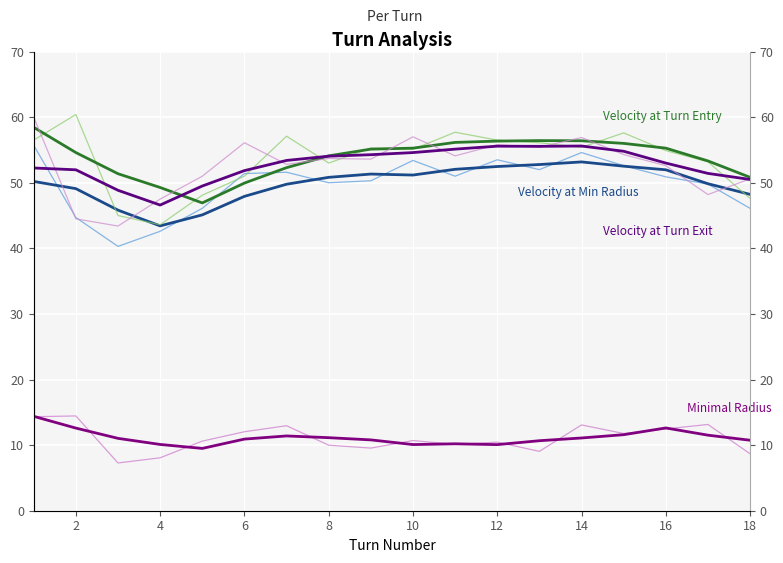

True or false: Velocity at Turn Entry has a value of 56.0 at 14.

True